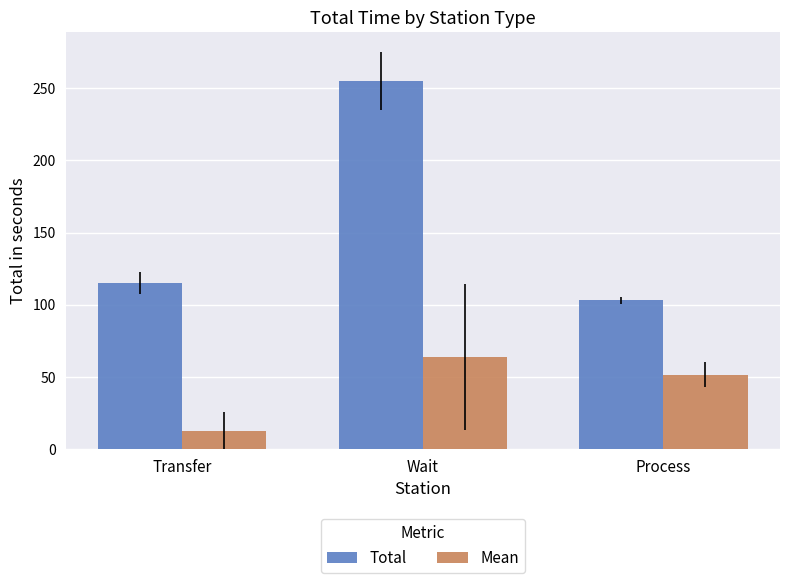

Which label corresponds to the smallest value in the chart?

Transfer